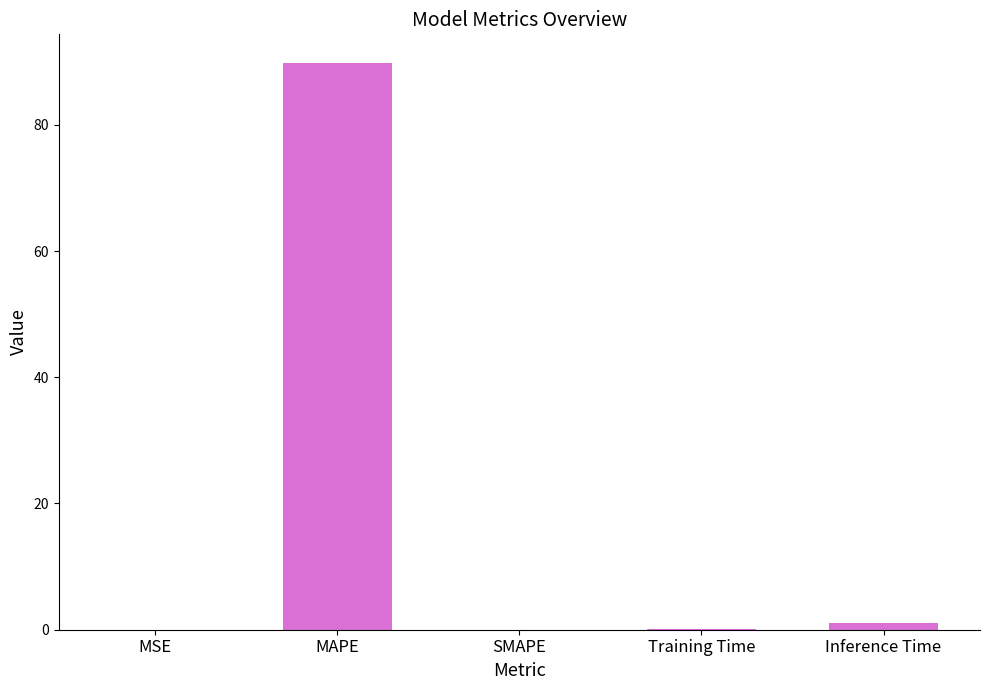

True or false: the data shows 89.8 at MAPE.

True